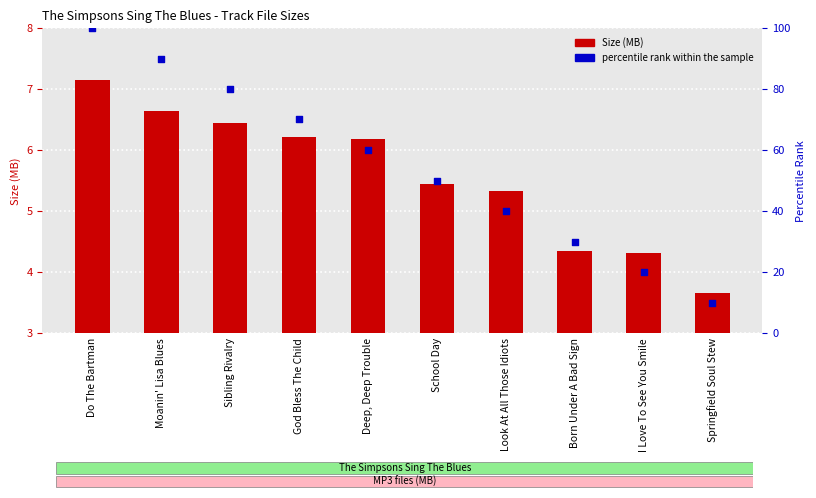

Which series has the widest spread of Y values?

percentile rank within the sample